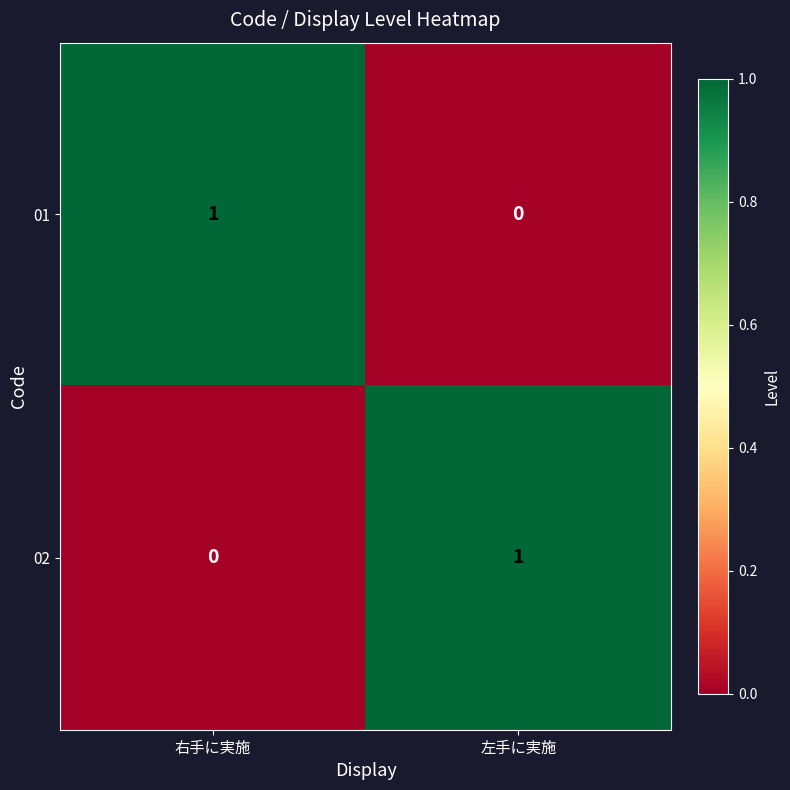

The value of 01 at 右手に実施 is 1. True or false?

True